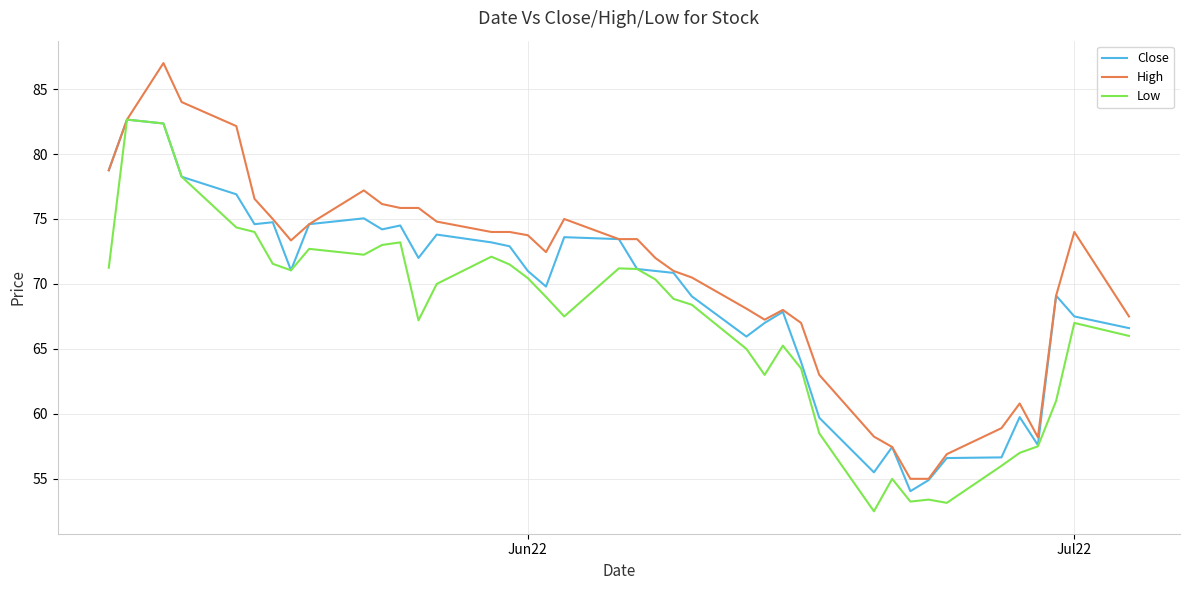

Which series has the largest total across all categories?

High